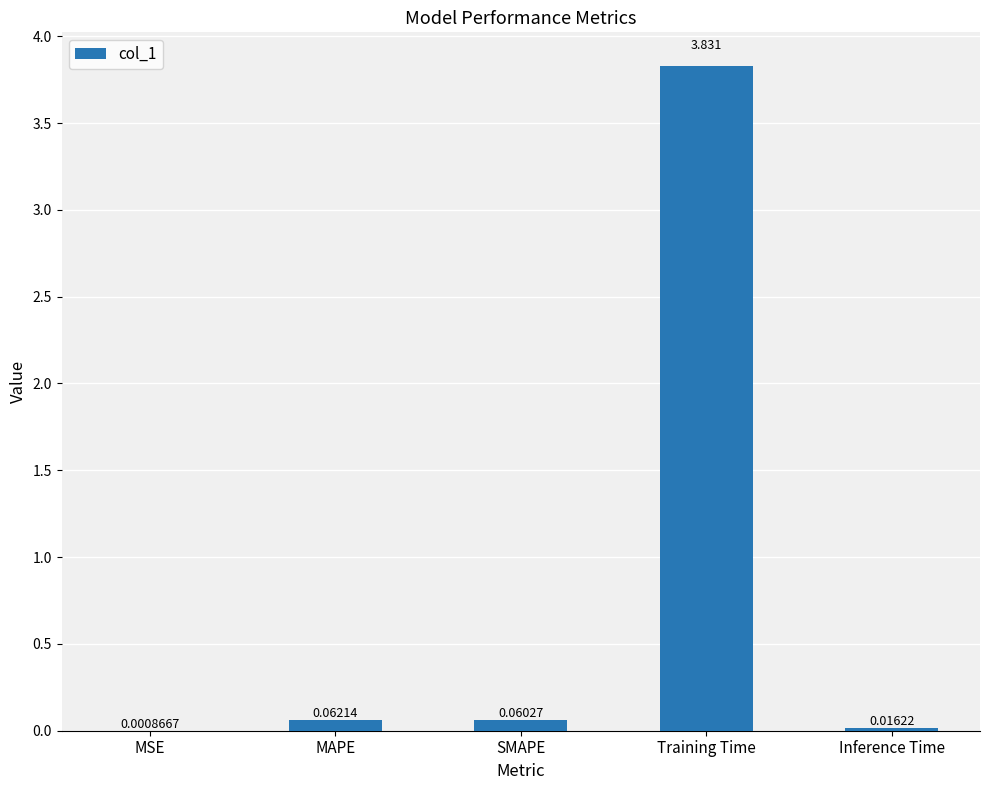

How many categories are shown in the chart?

5